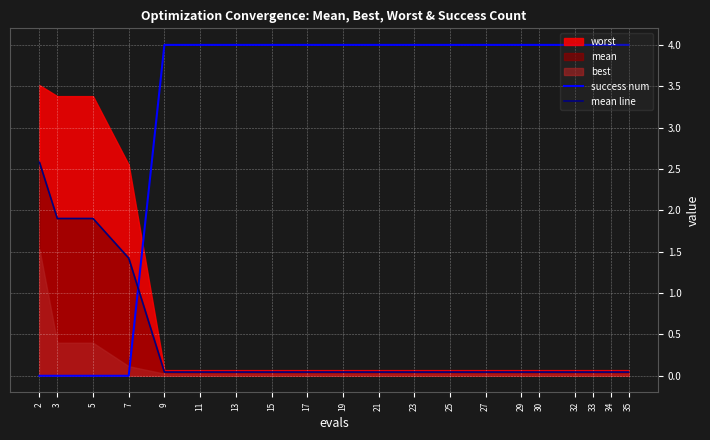

Where is mean line nearest to the value 1?

7